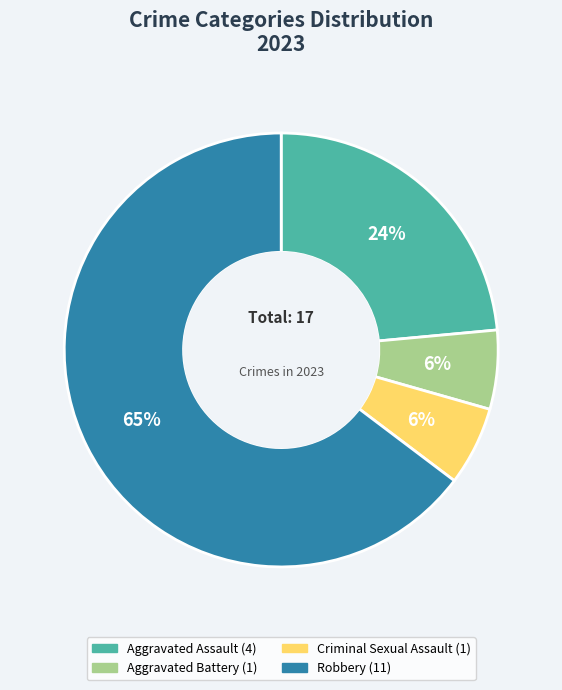

How many slices are in this pie chart?

4